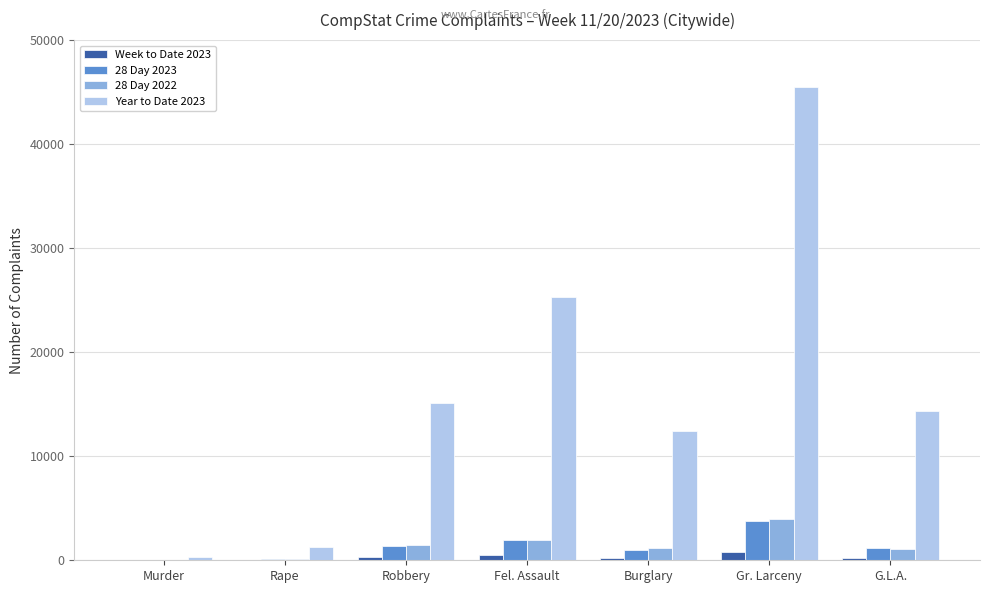

Does the chart contain stacked bars?

No